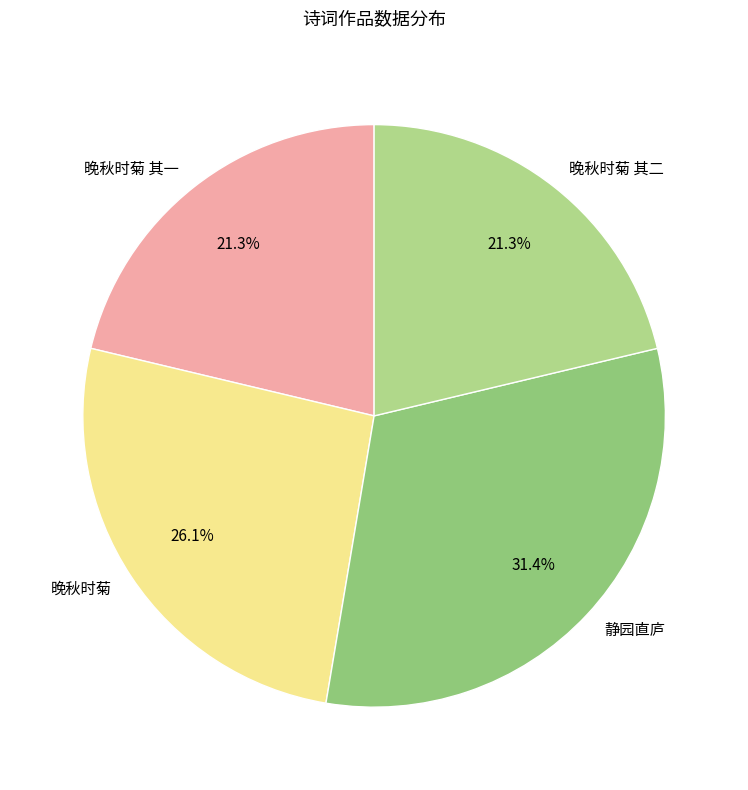

Count the number of slices in the pie.

4